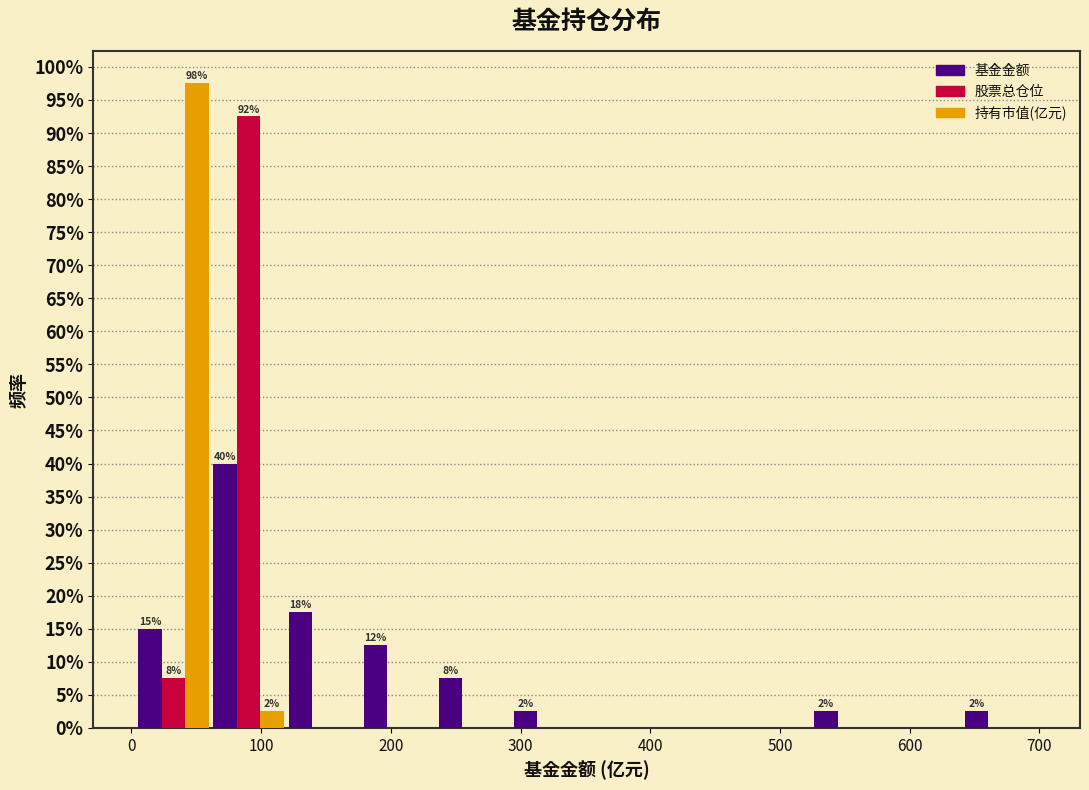

In the 股票总仓位 series, which range on the x-axis has the tallest bar?

60 to 120